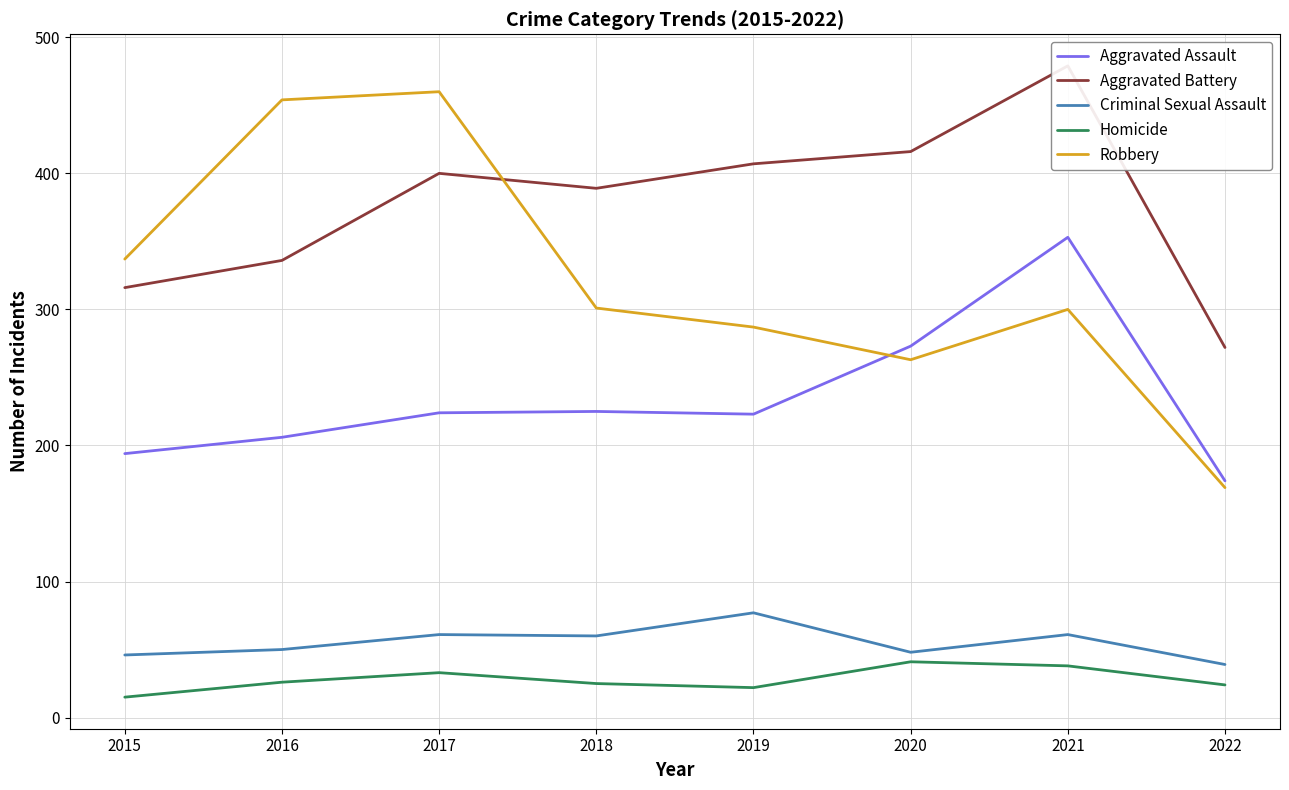

What is the sum of the Homicide values at 2015 and 2017?

48